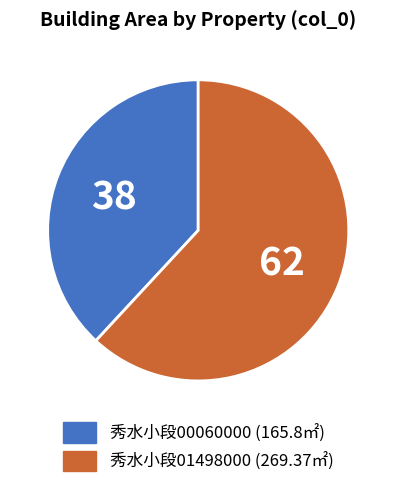

Is there any slice that represents more than half of the pie?

Yes